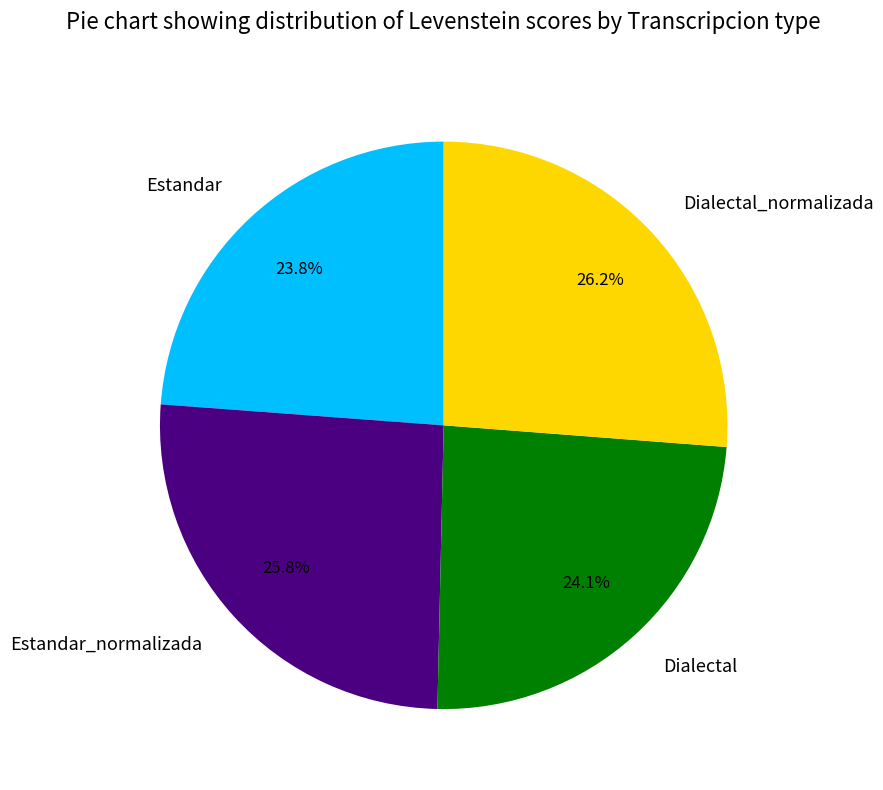

True or false: Estandar_normalizada accounts for 35% of the total.

False